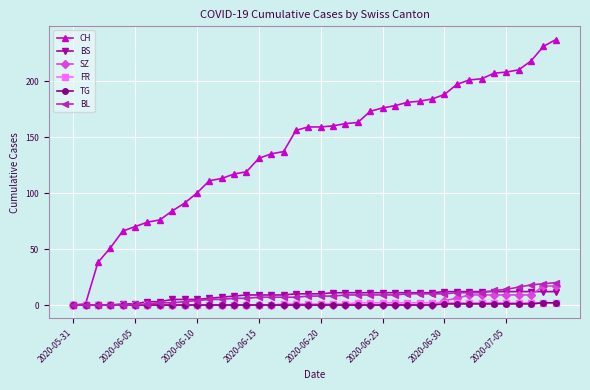

What is the maximum value shown in the chart?

237